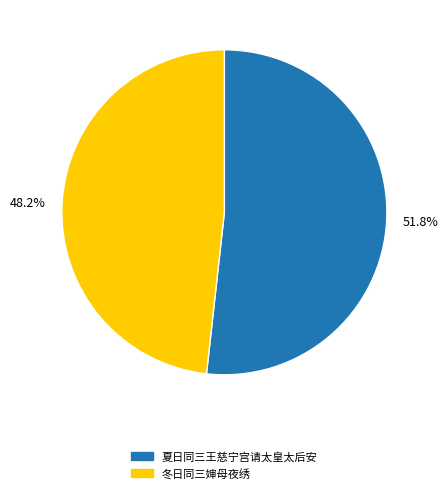

Combined, do 48.2% and 51.8% account for over 50%?

Yes